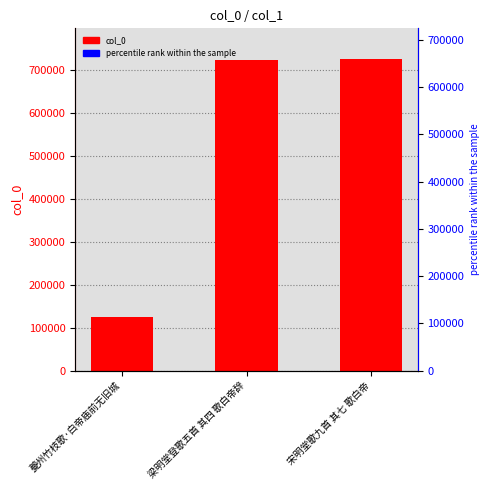

At which label does the data first exceed 723314?

宋明堂歌九首 其七 歌白帝